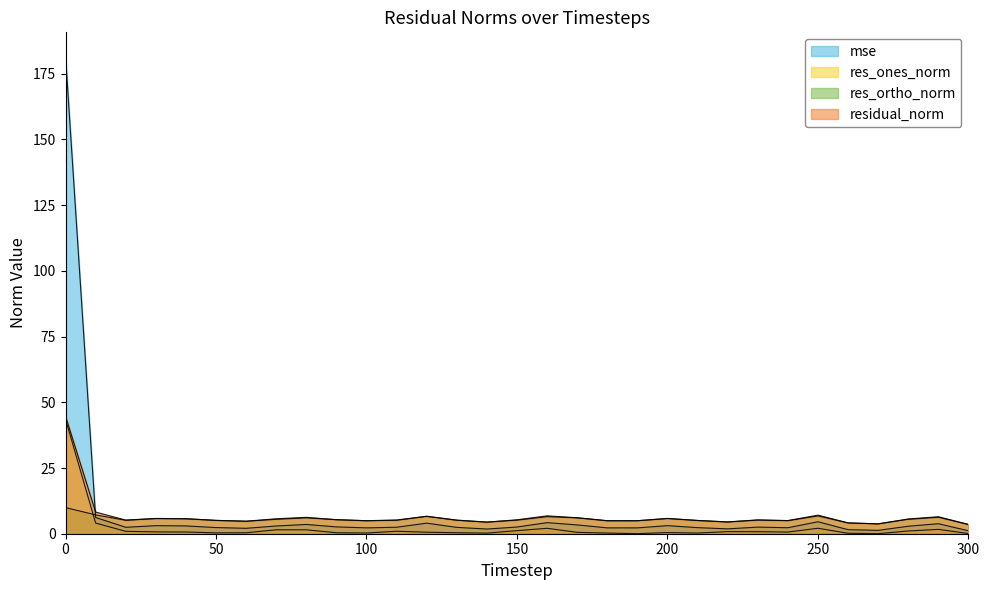

Reading right to left, what are all the values shown in this chart?

mse: 300=1.1	290=3.8	280=2.8	270=1.3	260=1.5	250=4.6	240=2.3	230=2.5	220=1.8	210=2.3	200=3.1	190=2.2	180=2.2	170=3.3	160=4.2	150=2.5	140=1.8	130=2.4	120=4.0	110=2.5	100=2.2	90=2.6	80=3.5	70=2.9	60=2.1	50=2.3	40=3.0	30=3.1	20=2.5	10=6.2	0=181.7
res_ones_norm: 300=0.1	290=1.7	280=1.0	270=0.0	260=0.2	250=2.1	240=0.6	230=0.8	220=0.8	210=0.3	200=0.4	190=0.0	180=0.3	170=0.5	160=2.1	150=1.2	140=0.2	130=0.4	120=0.6	110=0.9	100=0.3	90=0.4	80=1.5	70=1.5	60=0.4	50=0.3	40=0.6	30=0.7	20=0.9	10=4.1	0=43.6
res_ortho_norm: 300=3.5	290=6.3	280=5.5	270=3.8	260=4.1	250=6.8	240=5.0	230=5.2	220=4.4	210=5.0	200=5.8	190=4.9	180=4.9	170=6.0	160=6.5	150=5.2	140=4.4	130=5.1	120=6.6	110=5.1	100=4.9	90=5.3	80=6.0	70=5.5	60=4.7	50=5.1	40=5.7	30=5.8	20=5.1	10=7.2	0=9.9
residual_norm: 300=3.5	290=6.5	280=5.6	270=3.8	260=4.1	250=7.1	240=5.0	230=5.3	220=4.5	210=5.0	200=5.8	190=4.9	180=4.9	170=6.1	160=6.8	150=5.3	140=4.4	130=5.2	120=6.6	110=5.2	100=4.9	90=5.3	80=6.2	70=5.7	60=4.8	50=5.1	40=5.7	30=5.8	20=5.2	10=8.2	0=44.7